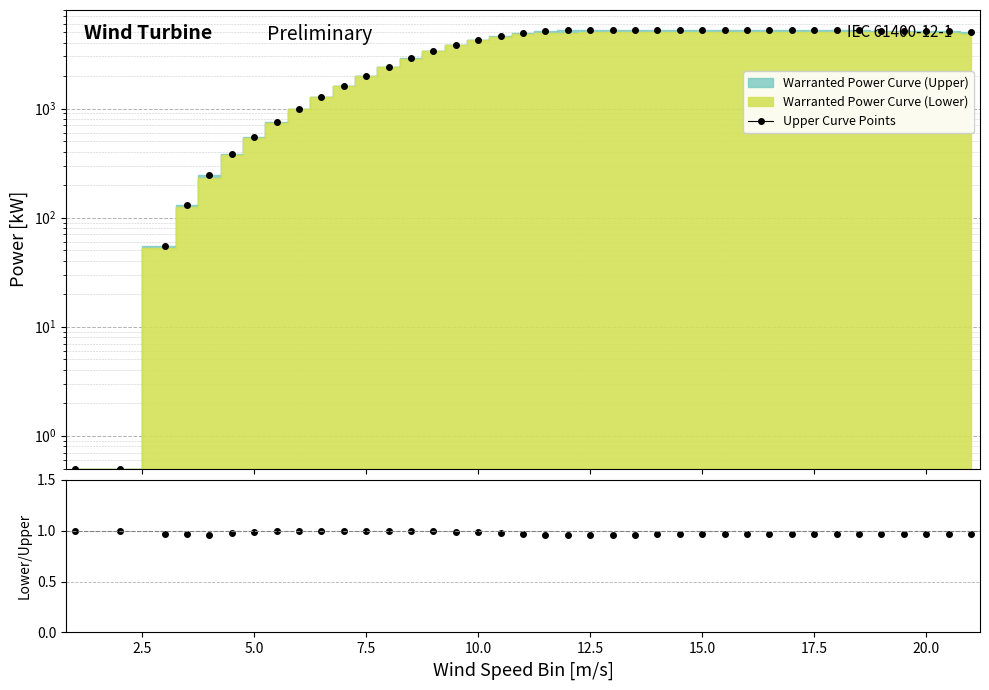

True or false: Upper Curve Points has more than 1 points higher than both neighbors.

False